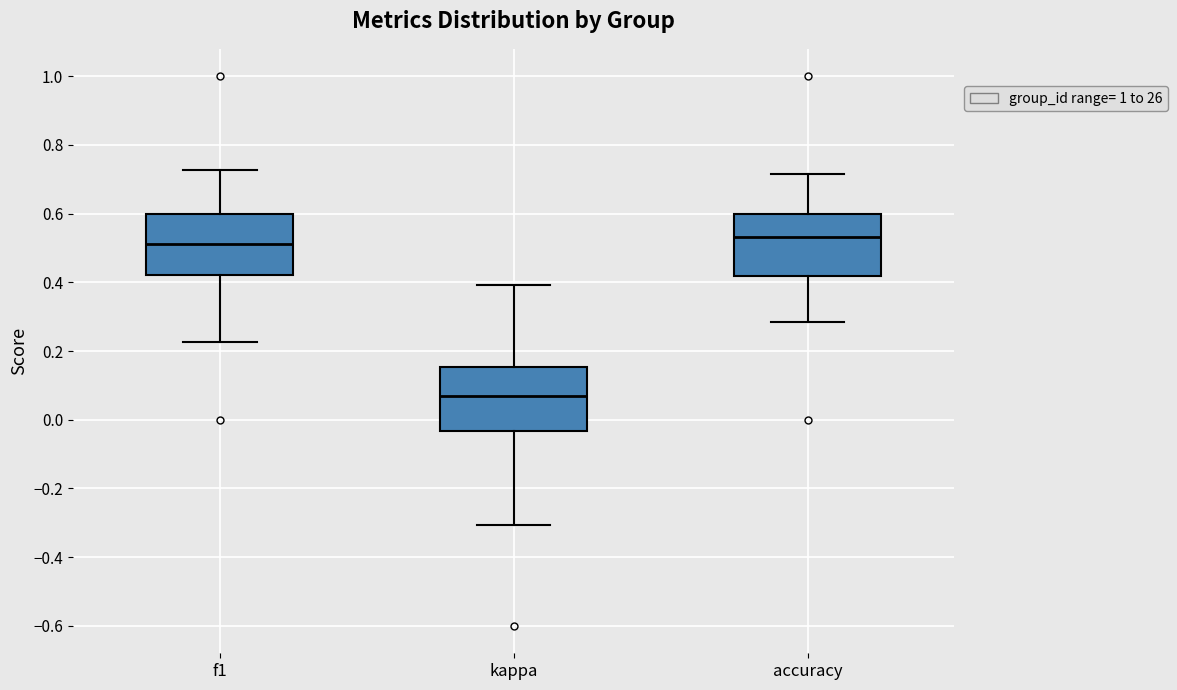

Reading left to right, read every box against the y-axis: the position of its median line, the range the box covers, and the ends of its whiskers. The values are not printed on the chart, so give them approximately, as read against the axis.

f1: median 0.52, box 0.42 to 0.60, whiskers 0.22 to 0.72
kappa: median 0.08, box -0.04 to 0.16, whiskers -0.30 to 0.40
accuracy: median 0.54, box 0.42 to 0.60, whiskers 0.28 to 0.72